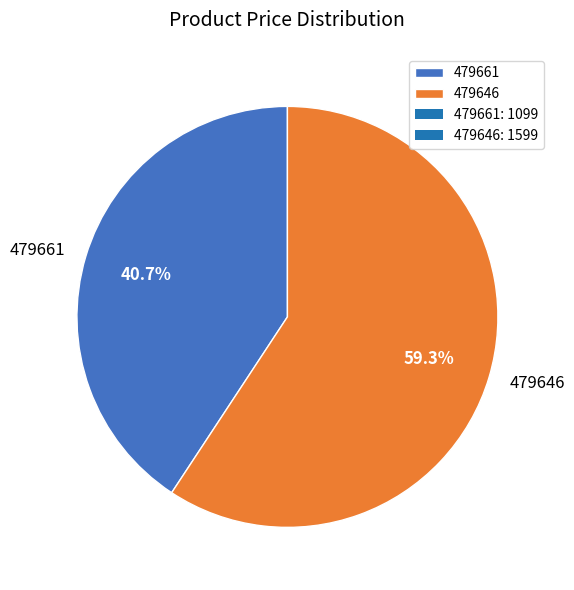

Which slice is the largest?

479646